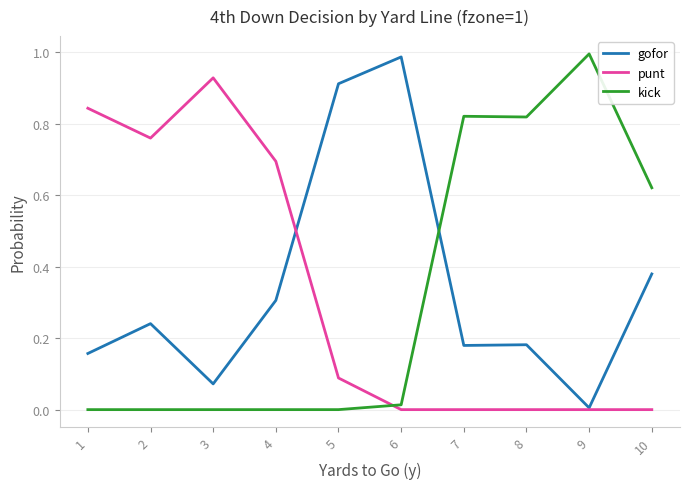

Does the chart have visible grid lines?

Yes